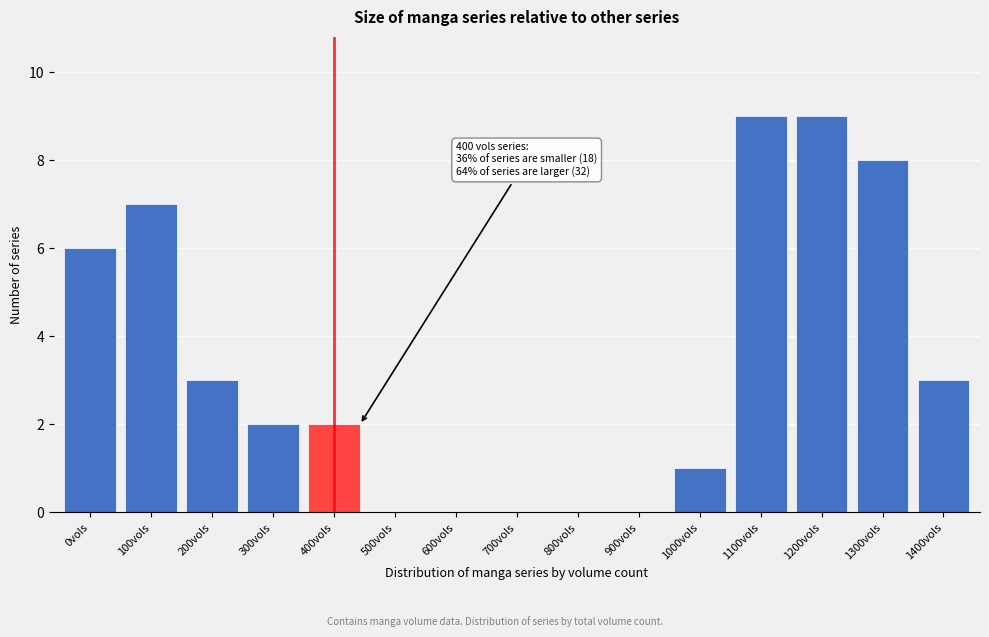

Reading left to right, extract all data points from this chart.

0vols=6	100vols=7	200vols=3	300vols=2	400vols=2	500vols=0	600vols=0	700vols=0	800vols=0	900vols=0	1000vols=1	1100vols=9	1200vols=9	1300vols=8	1400vols=3